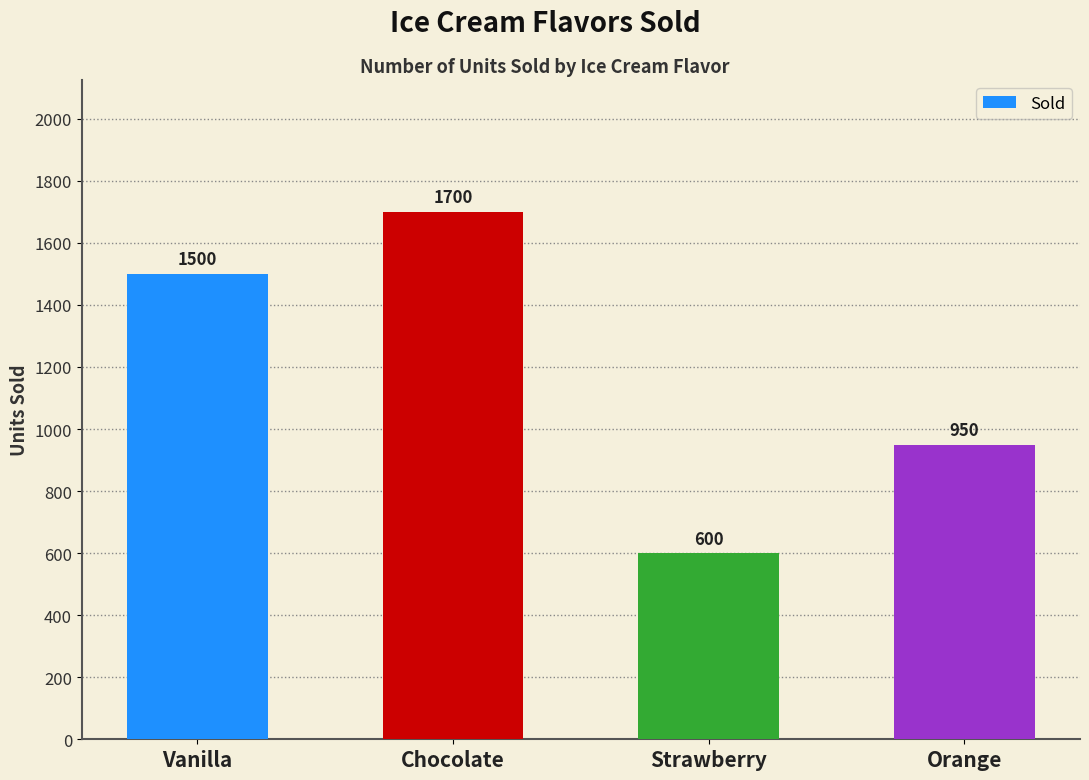

Reading left to right, extract all data points from this chart.

1500	1700	600	950